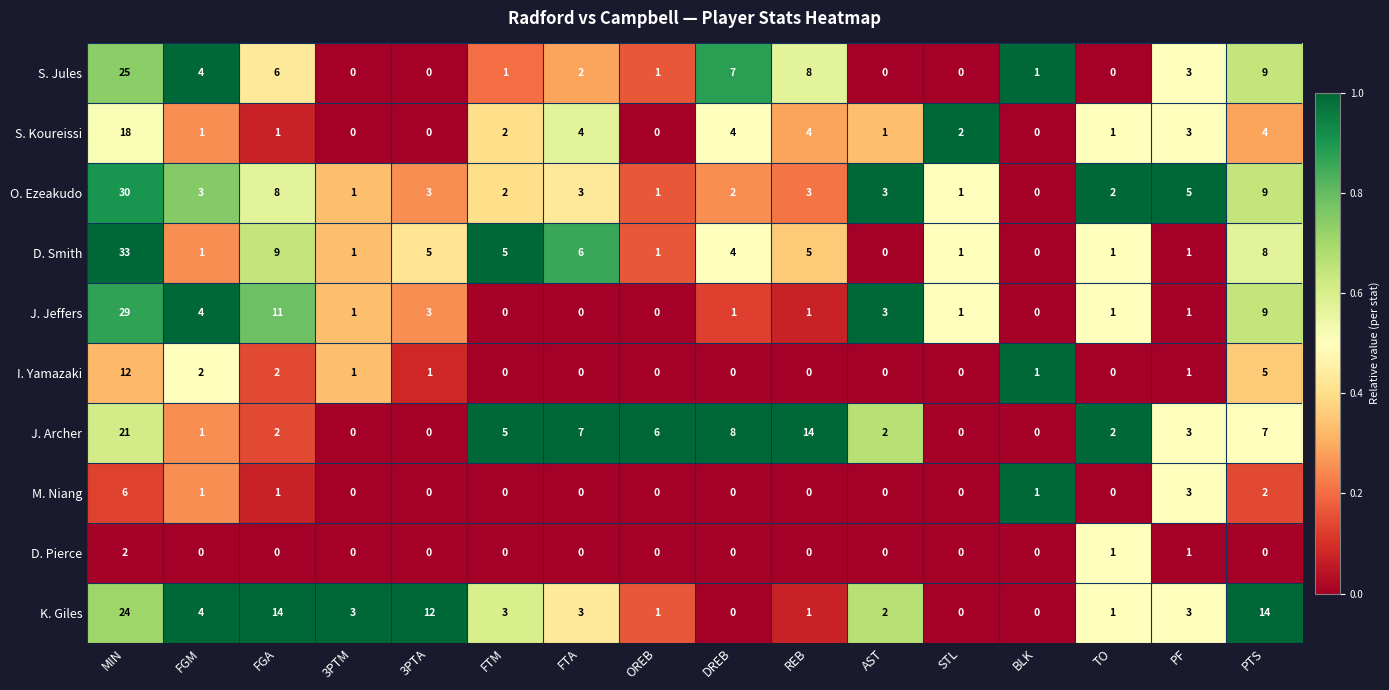

How many data points does each series have?

16